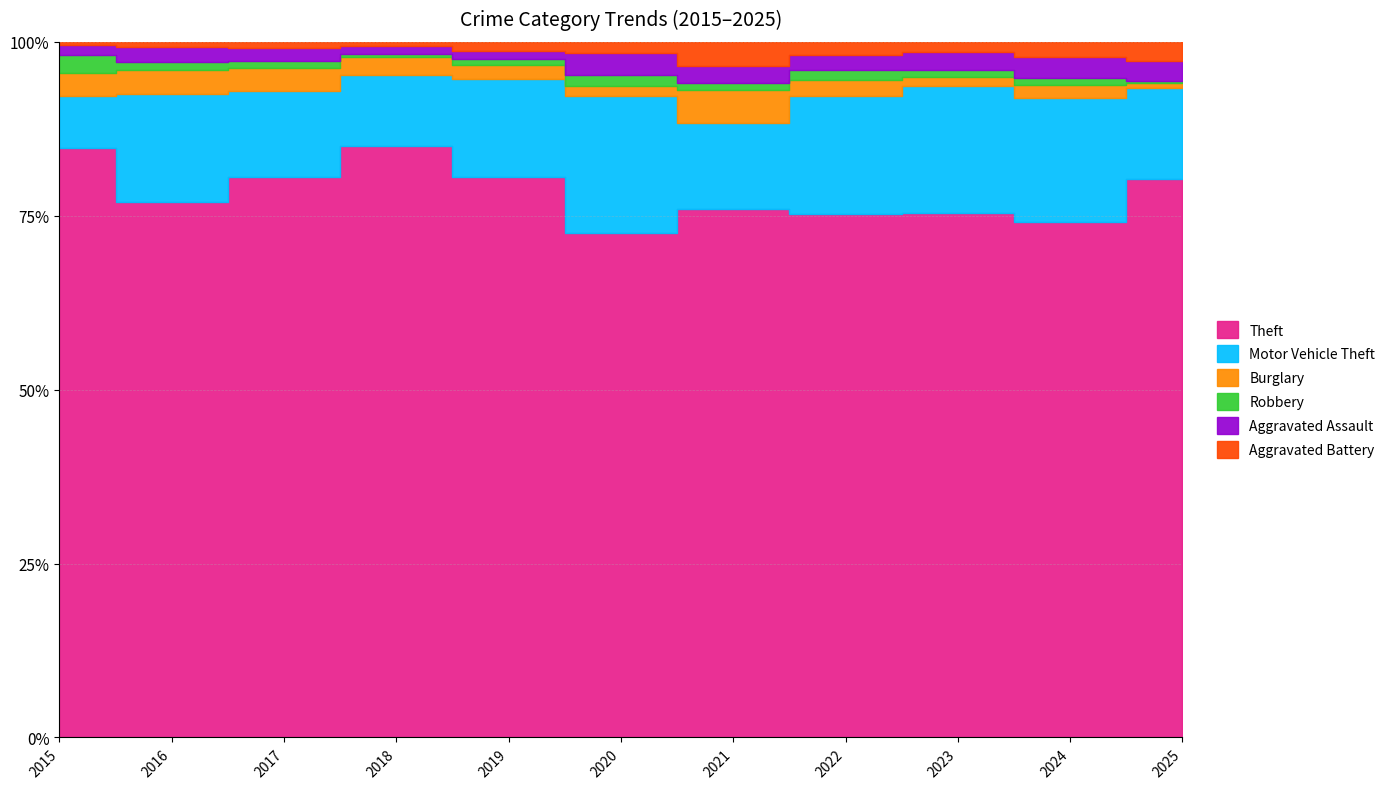

Reading left to right, list all the values displayed in this chart.

Theft: 491	489	447	539	499	261	371	518	549	502	313
Motor Vehicle Theft: 43	98	69	65	87	71	60	116	133	121	51
Burglary: 19	22	18	16	12	5	23	16	9	13	3
Robbery: 15	8	6	3	6	6	5	10	7	7	1
Aggravated Assault: 8	13	10	7	7	11	12	15	19	20	11
Aggravated Battery: 3	5	5	4	8	6	17	13	11	15	11